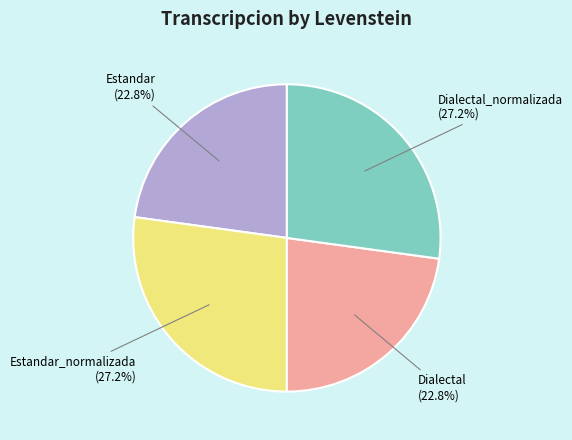

Does any single category account for the majority?

No